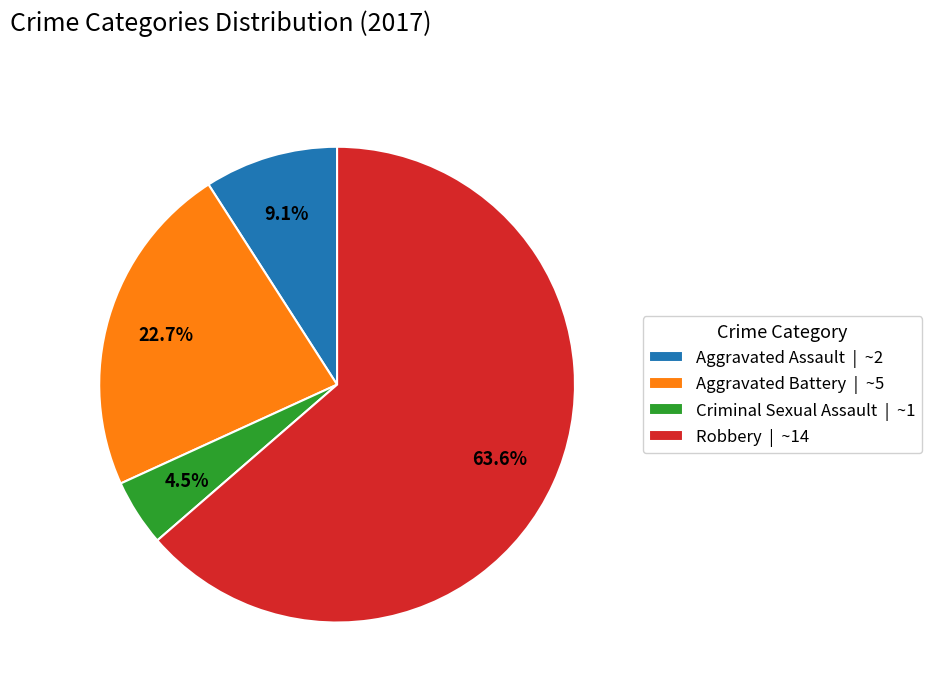

Is there any slice that represents more than half of the pie?

Yes